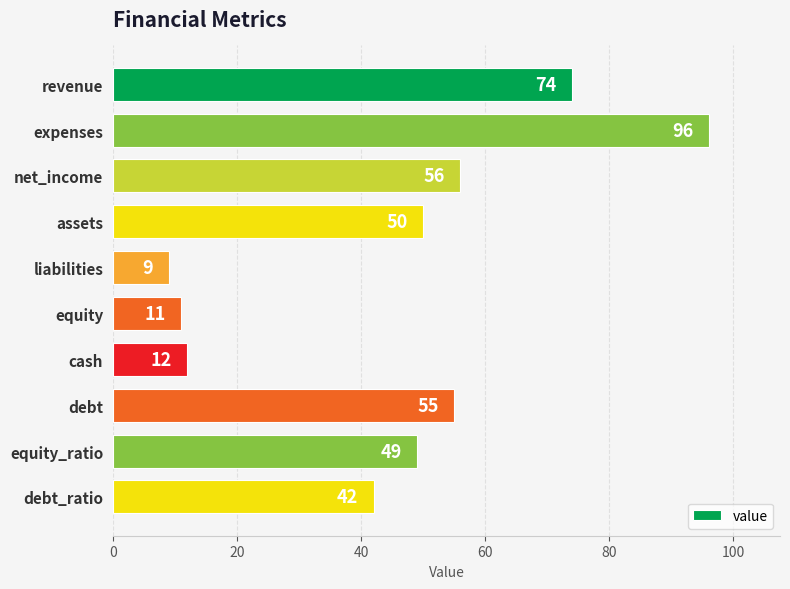

Which category has the highest value across all series?

expenses